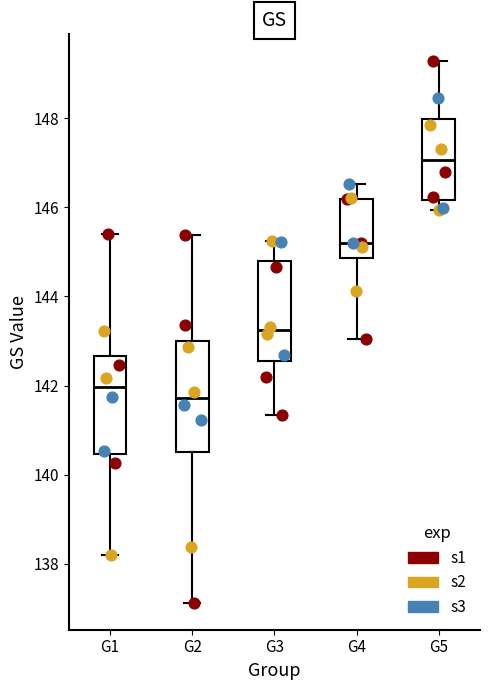

Reading left to right, read every box against the y-axis: the position of its median line, the range the box covers, and the ends of its whiskers. The values are not printed on the chart, so give them approximately, as read against the axis.

G1: median 142.0, box 140.4 to 142.6, whiskers 138.2 to 145.4
G2: median 141.8, box 140.6 to 143.0, whiskers 137.2 to 145.4
G3: median 143.2, box 142.6 to 144.8, whiskers 141.4 to 145.2
G4: median 145.2, box 144.8 to 146.2, whiskers 143.0 to 146.6
G5: median 147.0, box 146.2 to 148.0, whiskers 146.0 to 149.2